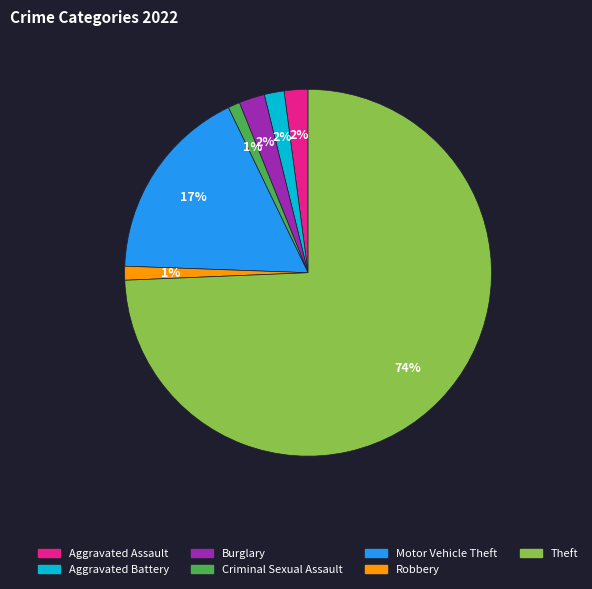

Combined, do Robbery and Motor Vehicle Theft account for over 50%?

No